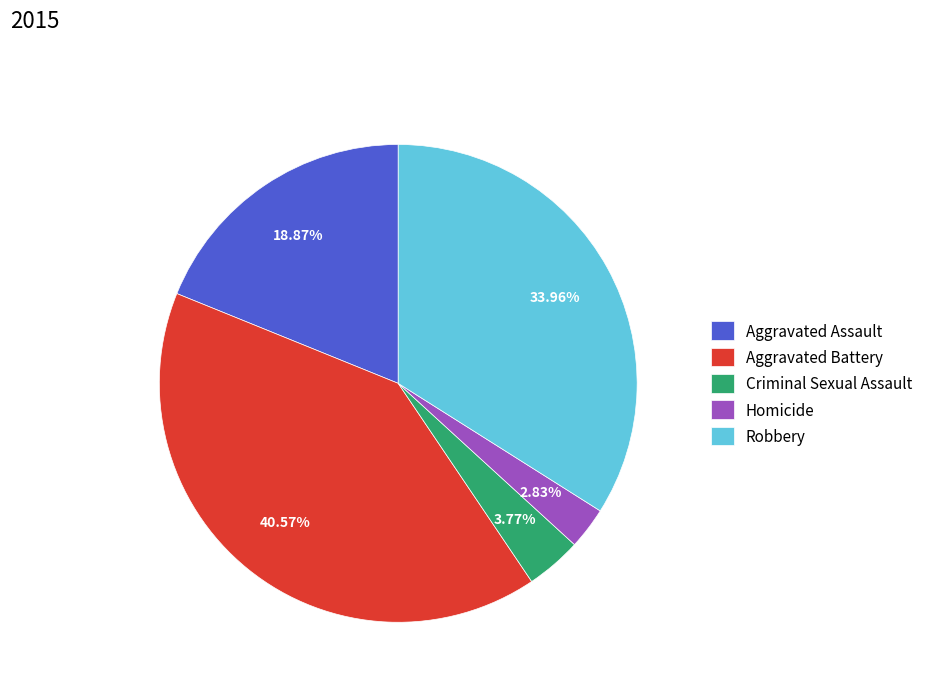

True or false: Criminal Sexual Assault accounts for 4% of the total.

True